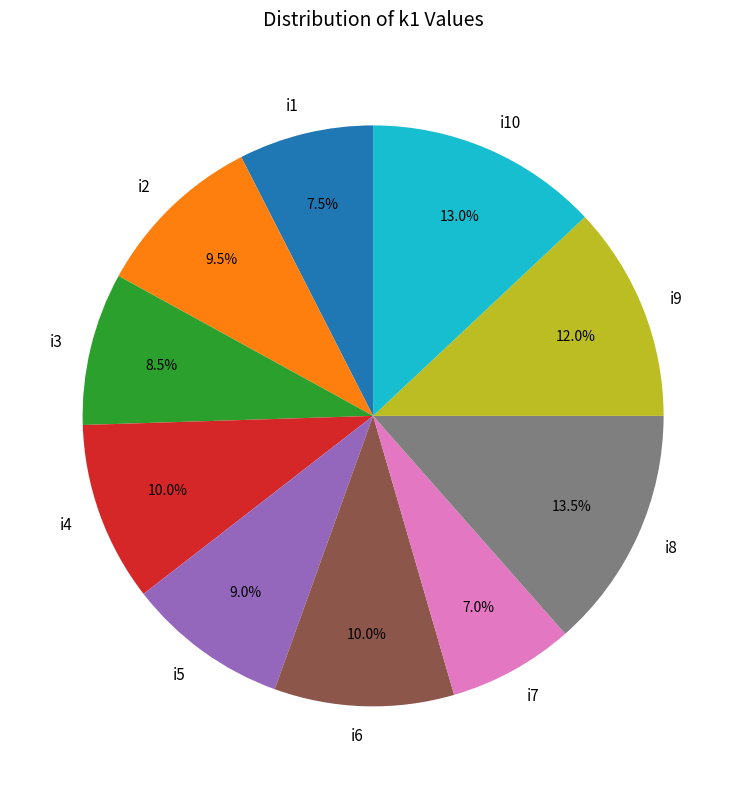

Is i5 the majority of the pie?

No